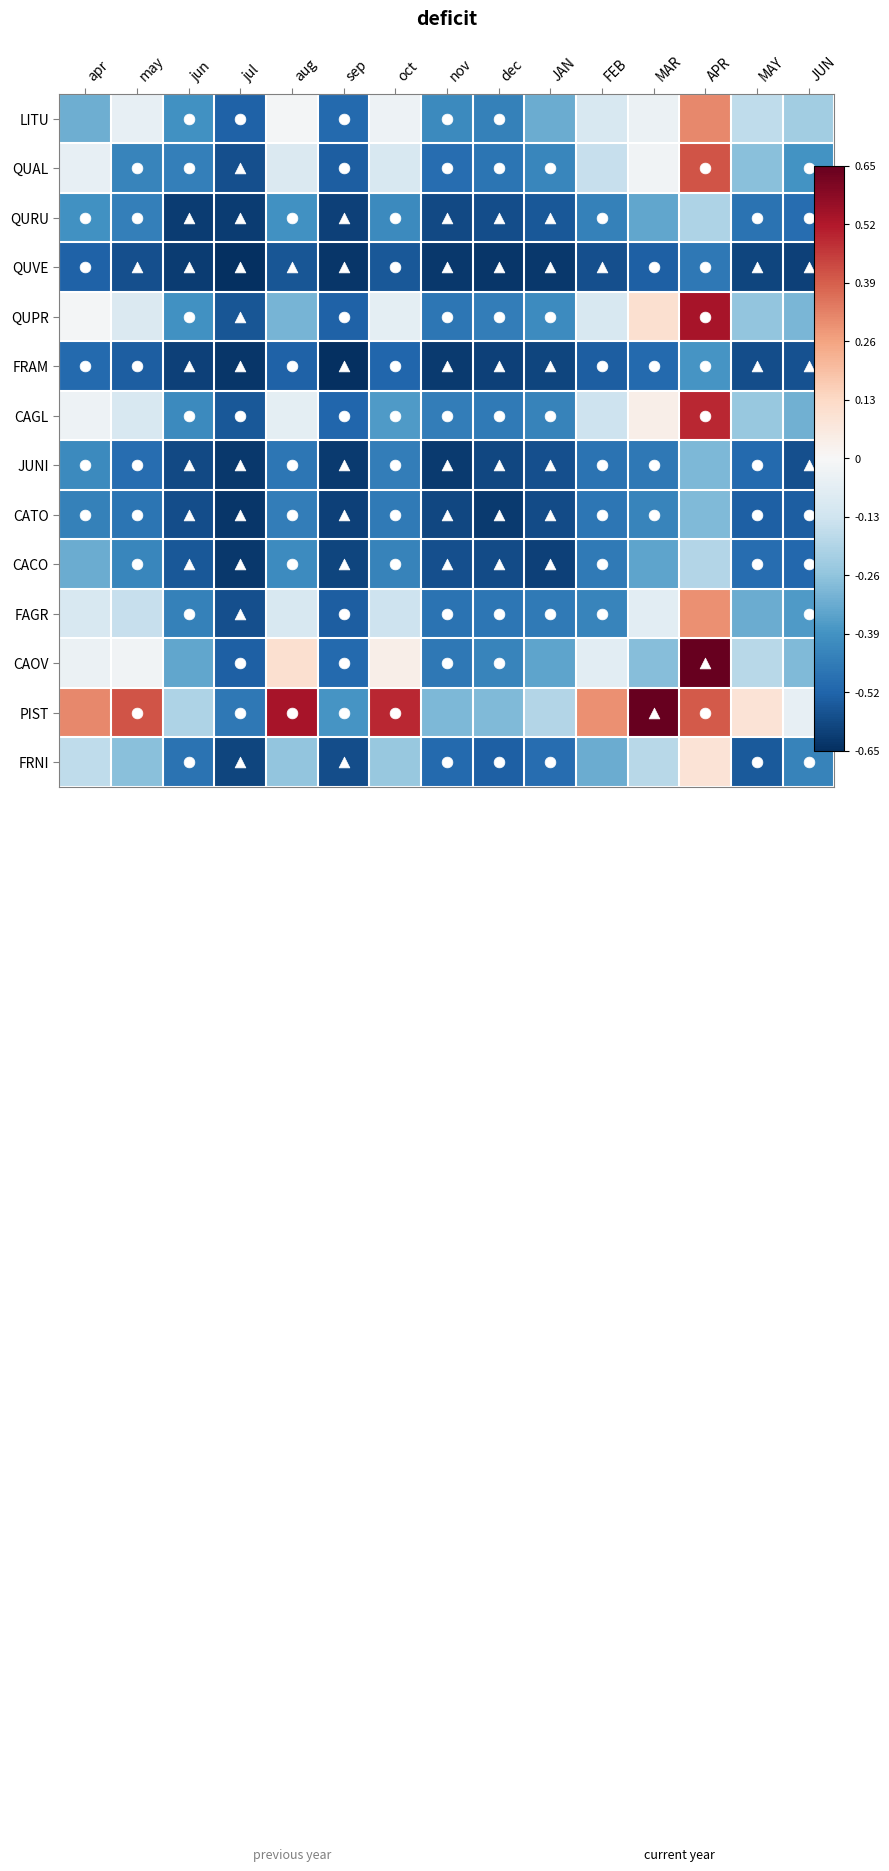

Count the number of data series in this chart.

14